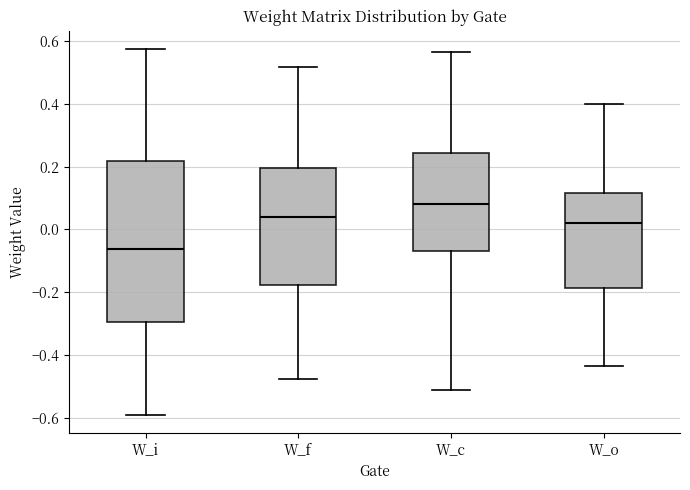

Which box has the lowest median line?

W_i